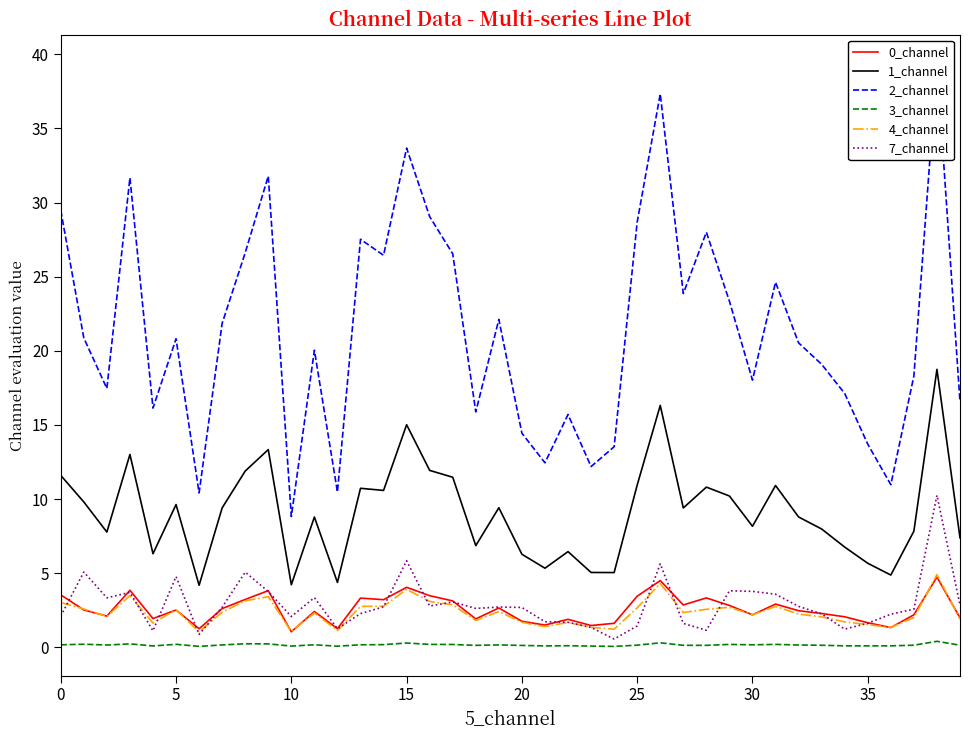

True or false: 7_channel and 0_channel cross at least once.

True